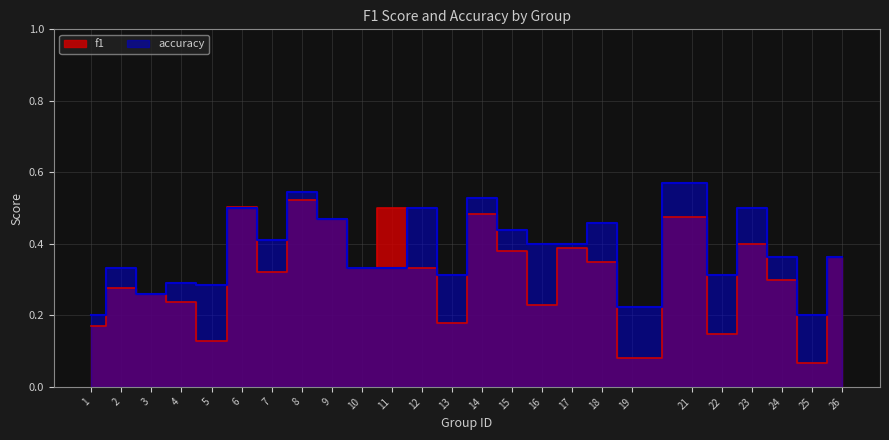

Which category has the highest value in the f1 series?

8